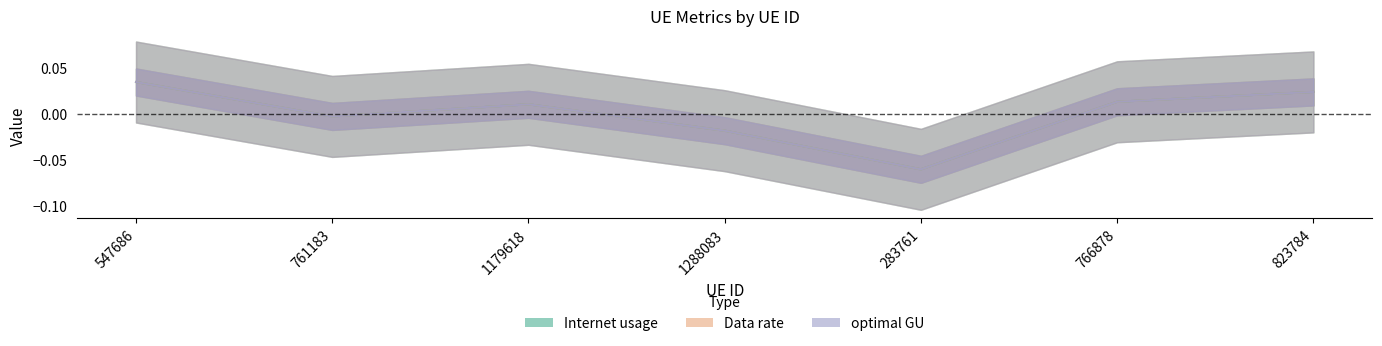

What are all the series names shown in the legend?

Internet usage, Data rate, optimal GU